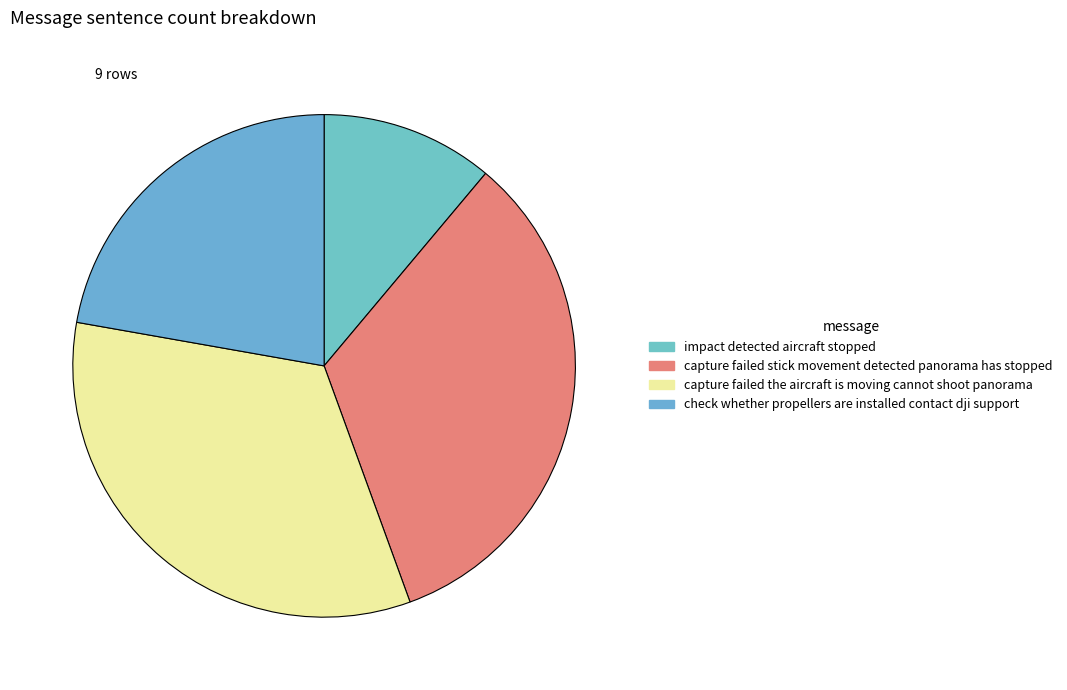

Is it true that capture failed the aircraft is moving cannot shoot panorama is 40% of the pie?

False